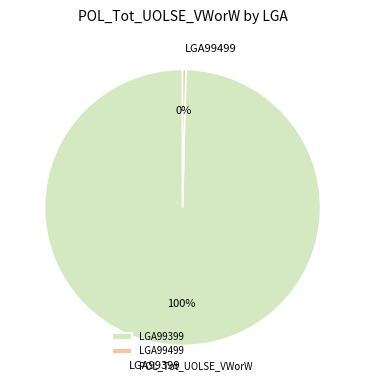

To the nearest percent, what is the average slice percentage?

50%